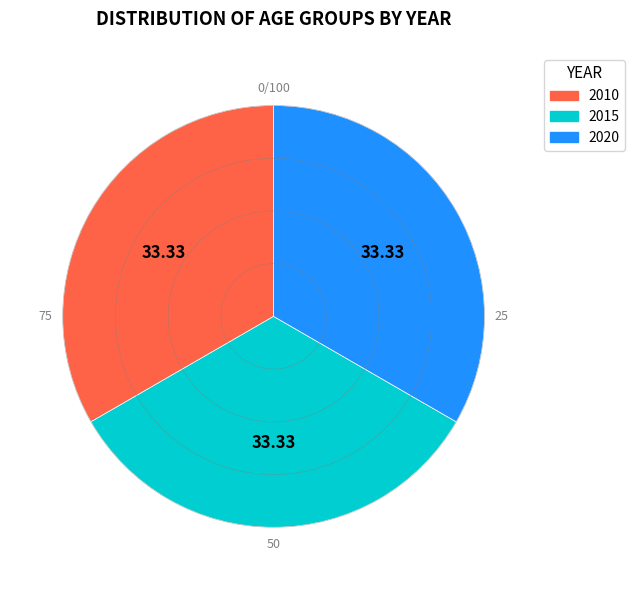

Does any single category account for the majority?

No